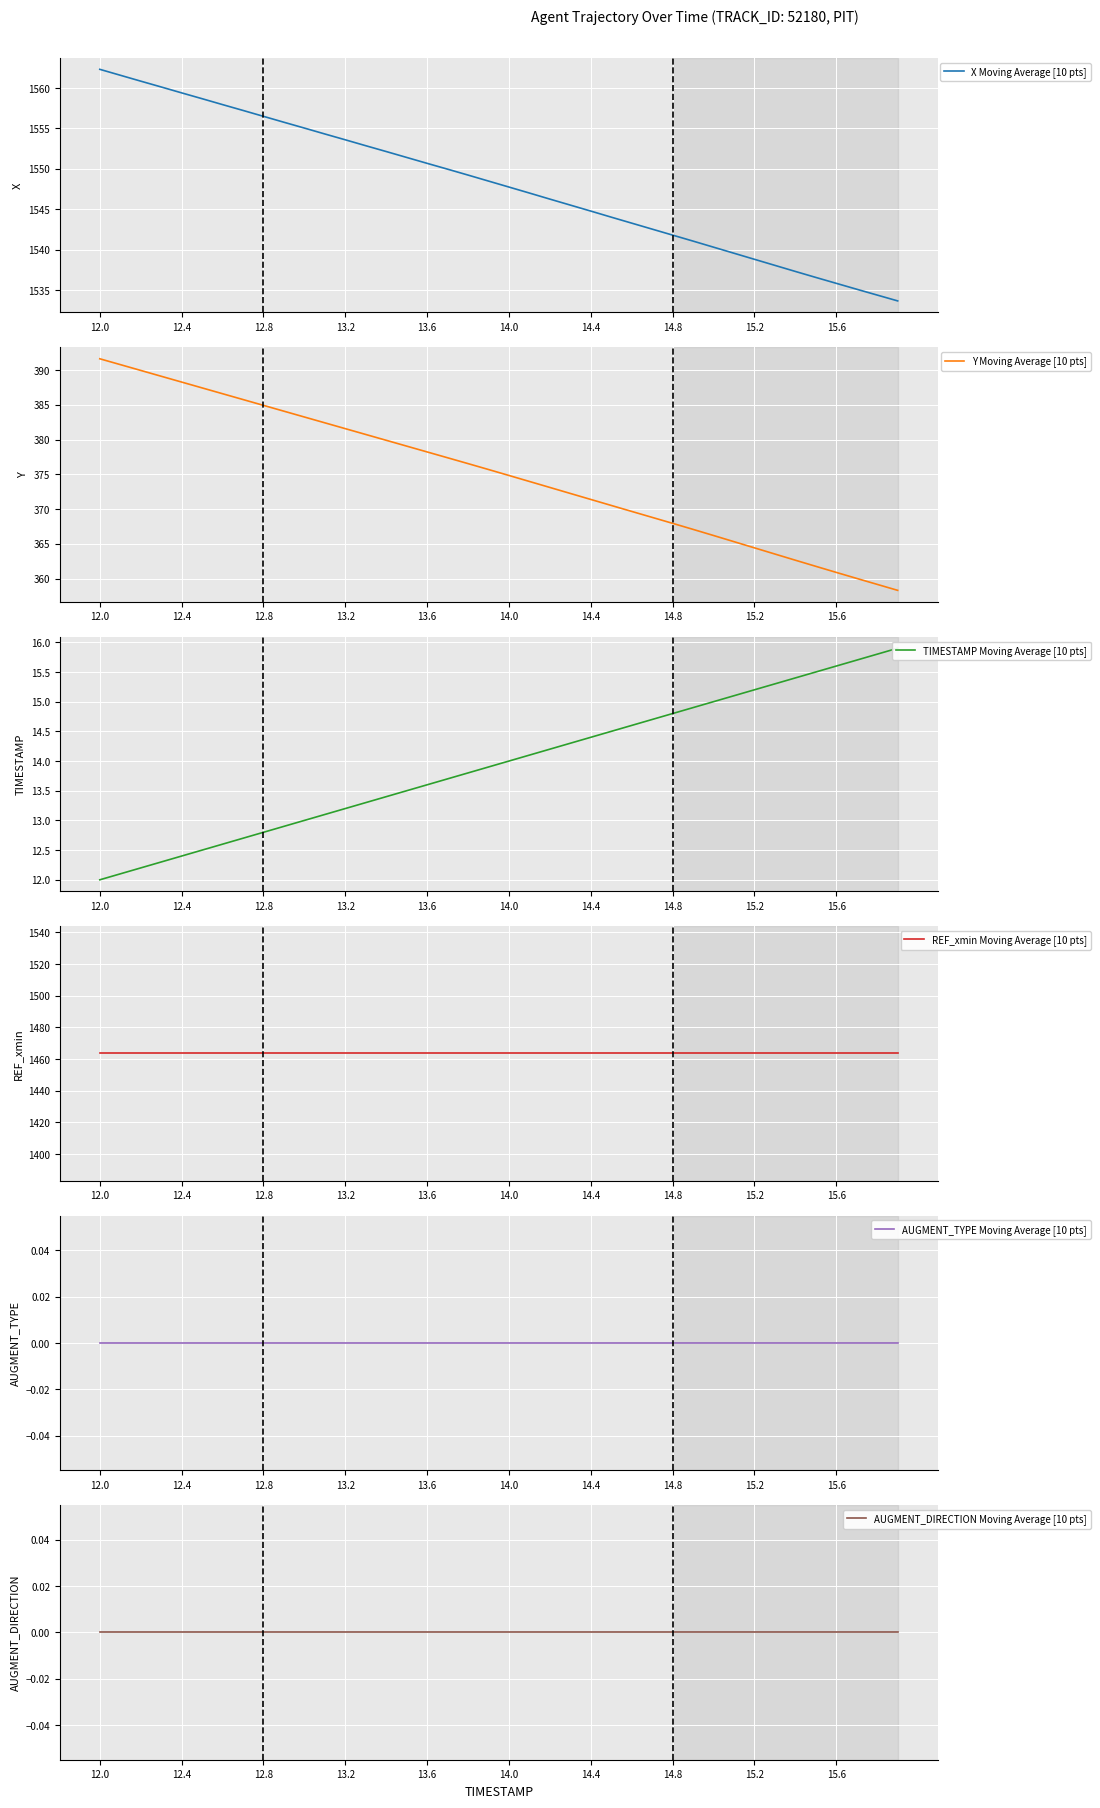

How many data points in Y Moving Average [10 pts] are above 375?

20